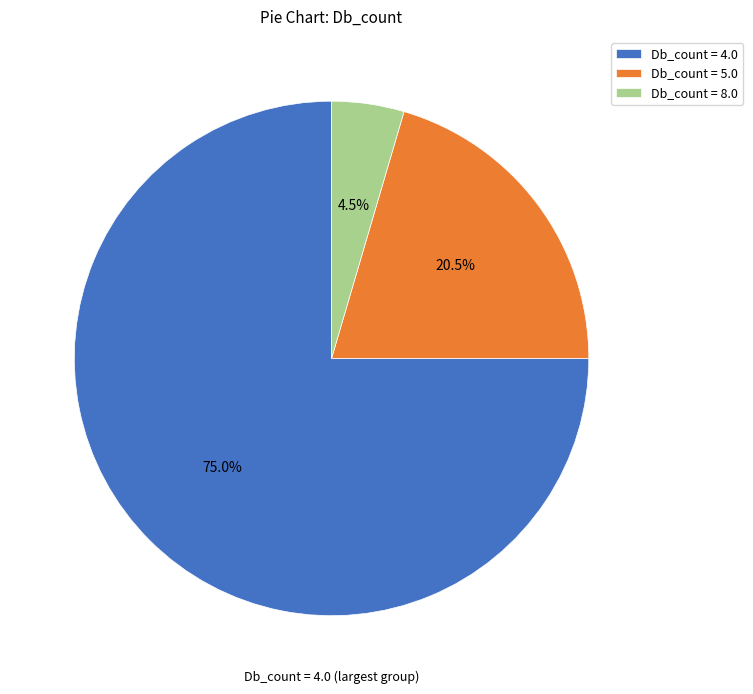

Does any single category account for the majority?

Yes